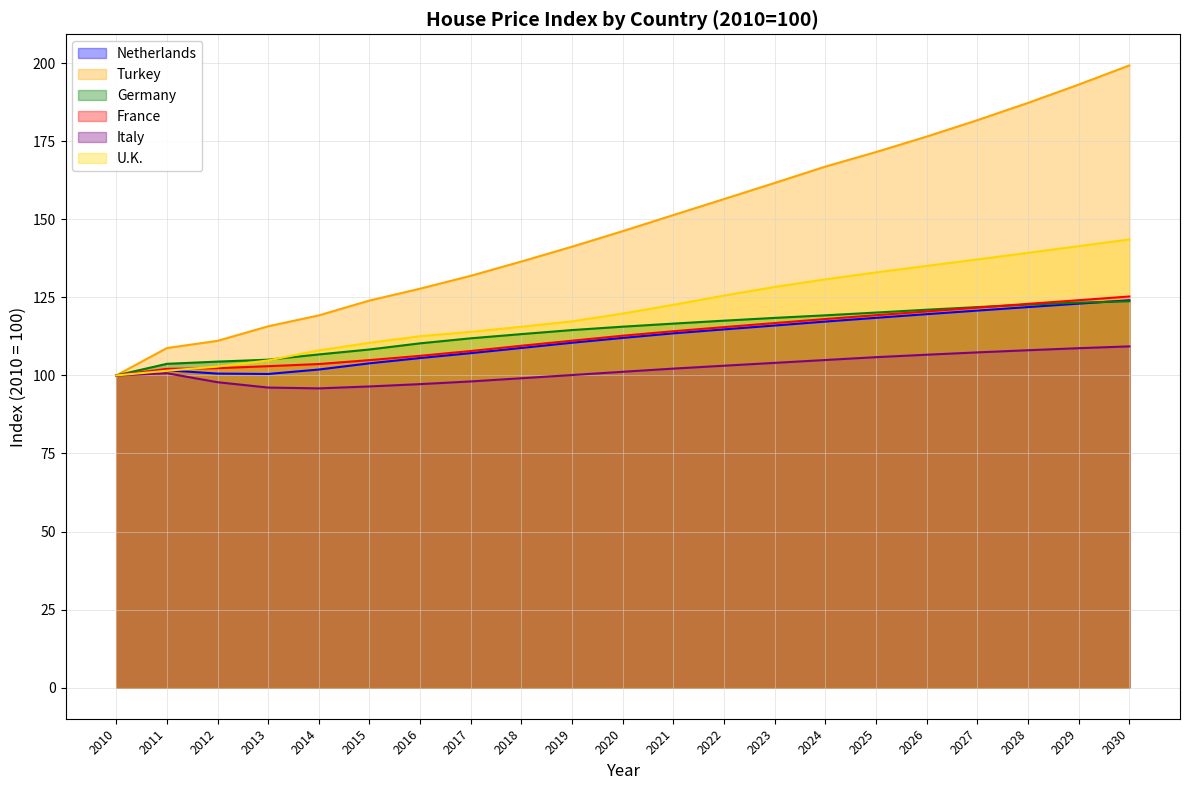

What is the maximum value shown in the chart?

199.3